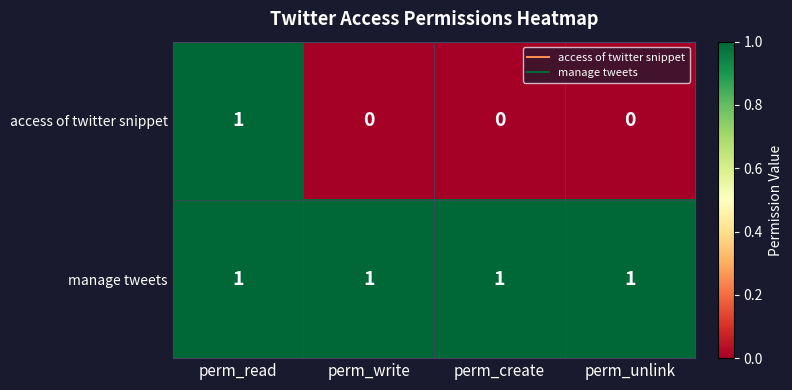

Which series has the widest spread of values?

access of twitter snippet